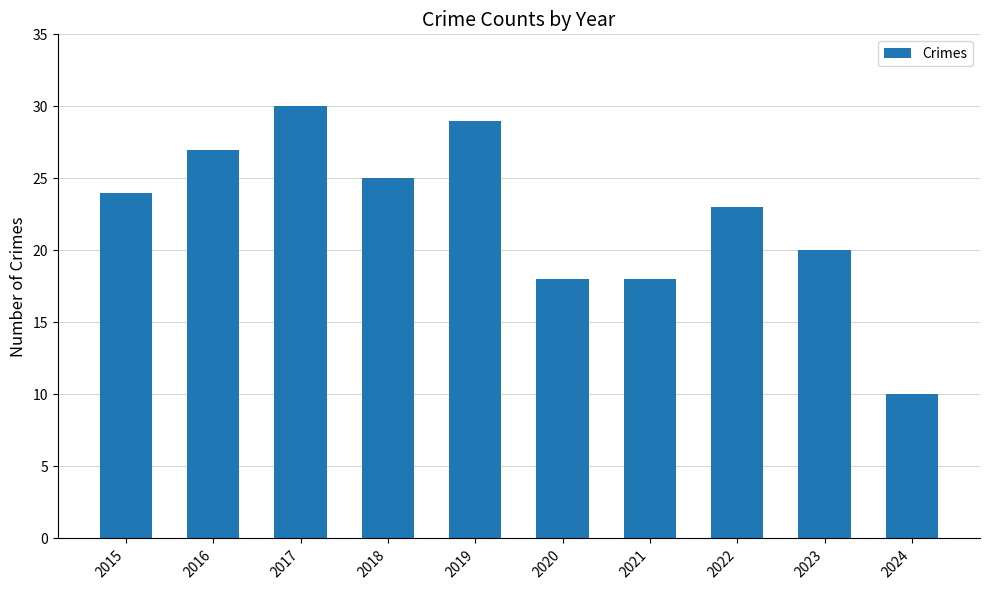

Reading right to left, list all the values displayed in this chart.

2024=10	2023=20	2022=23	2021=18	2020=18	2019=29	2018=25	2017=30	2016=27	2015=24